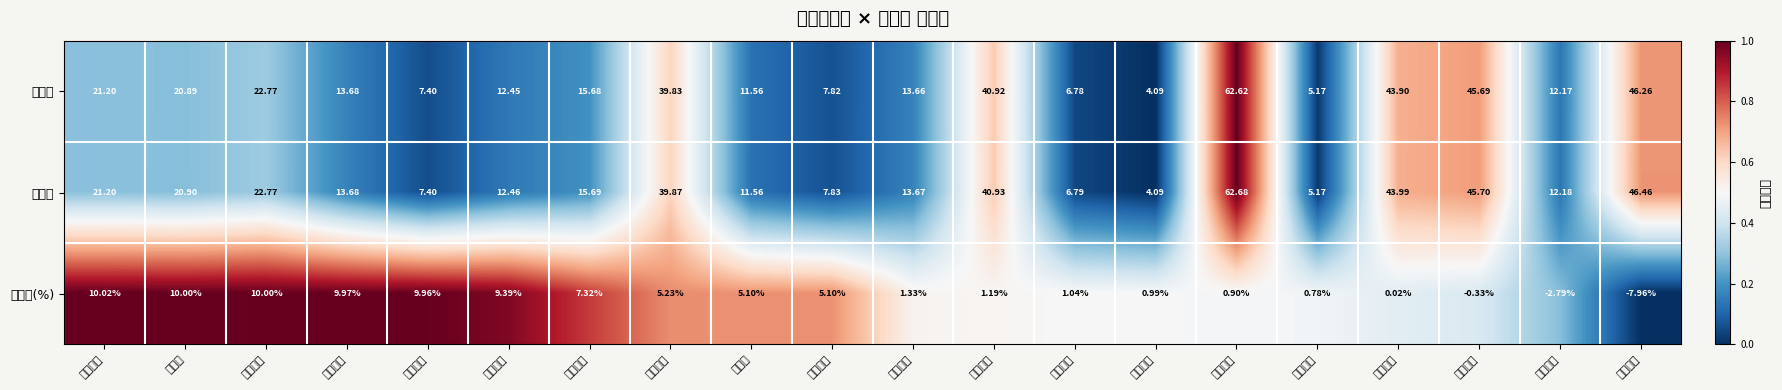

What is the spread (max minus min) of values at 陕鼓动力?

11.2